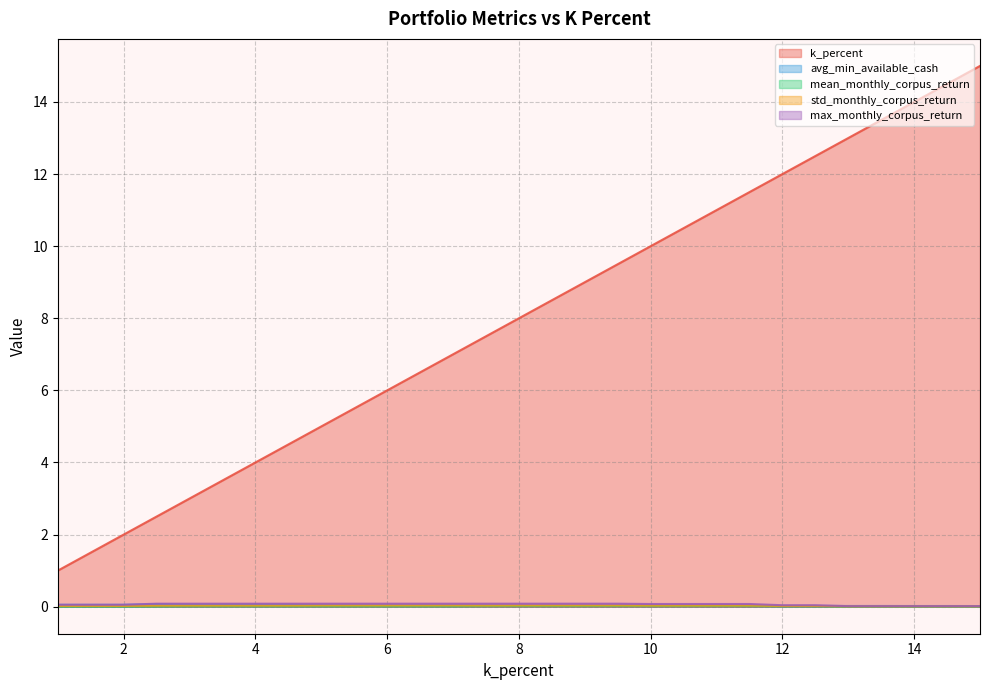

Between 6.0 and 9.5, which series saw the biggest shift?

k_percent